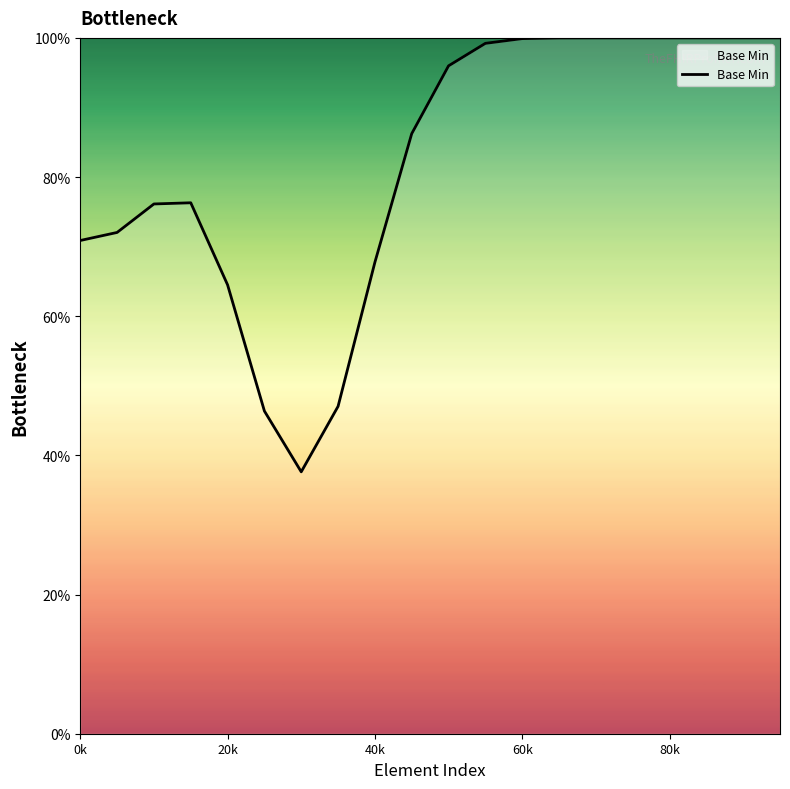

What is the difference between the maximum and minimum values?

62.4